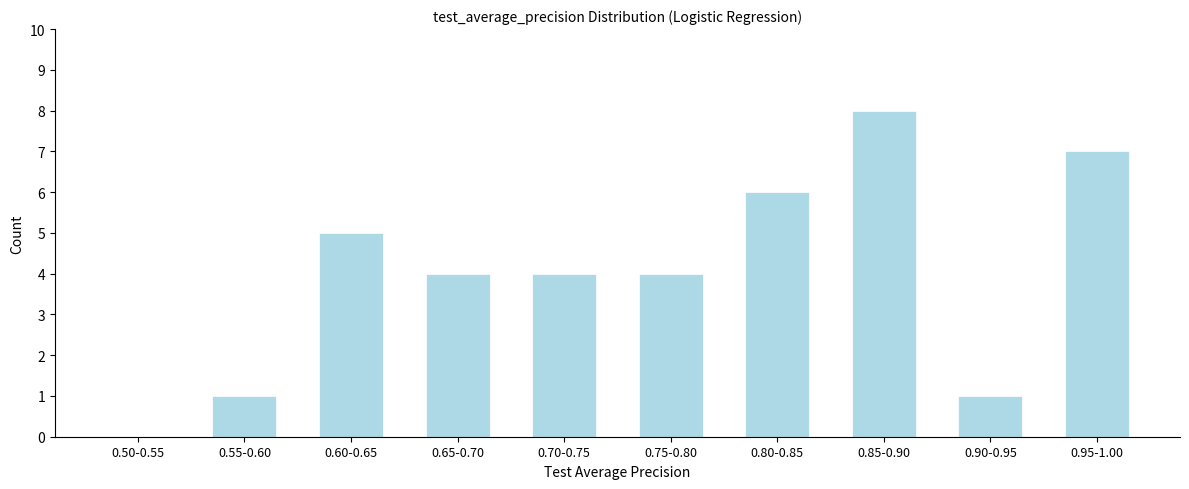

Reading left to right, list all the values displayed in this chart.

0.50-0.55=0	0.55-0.60=1	0.60-0.65=5	0.65-0.70=4	0.70-0.75=4	0.75-0.80=4	0.80-0.85=6	0.85-0.90=8	0.90-0.95=1	0.95-1.00=7